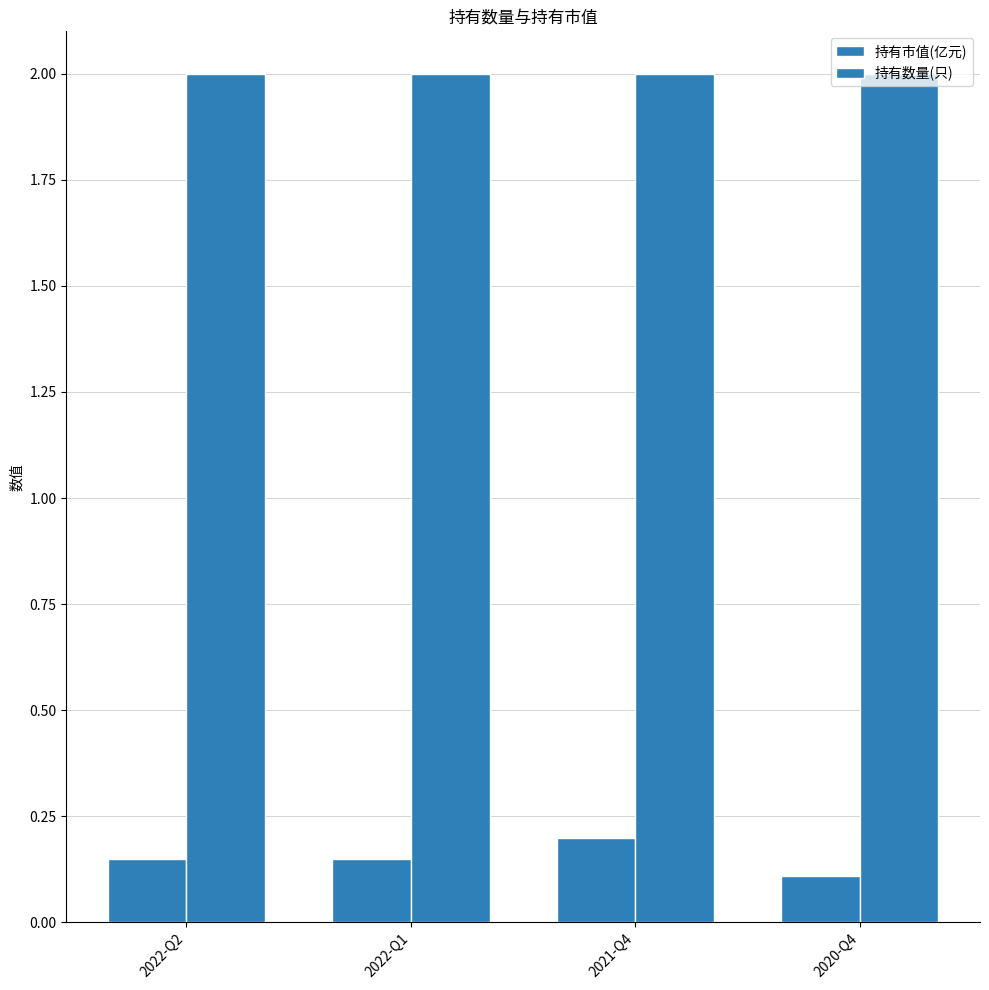

The 持有数量(只) series shows 2.0 at 2022-Q1. True or false?

True